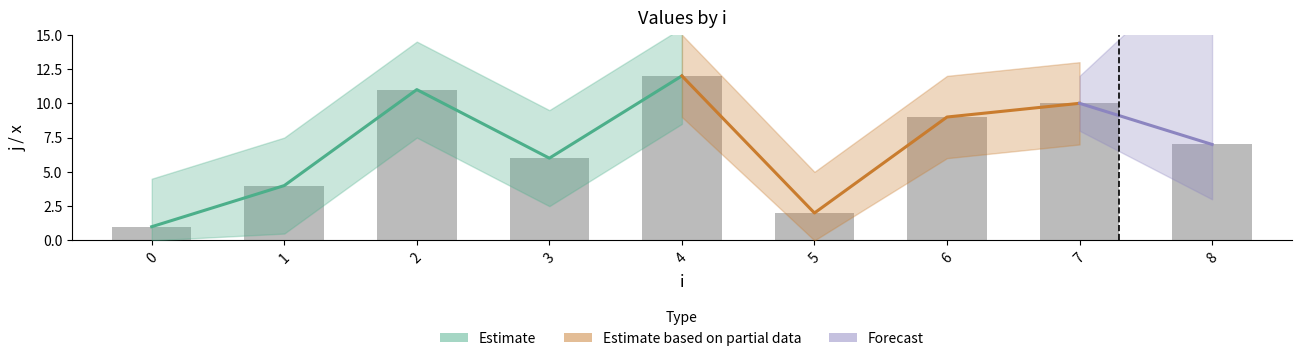

Rank the categories by value from highest to lowest.

4, 2, 7, 6, 8, 3, 1, 5, 0